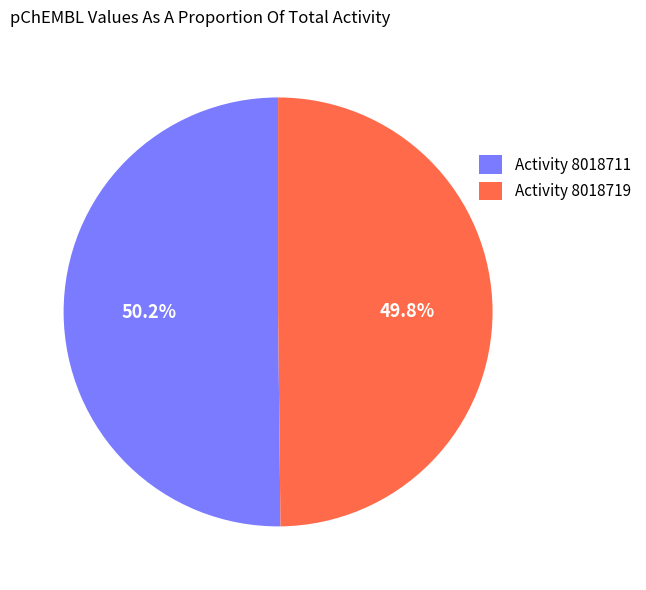

What is the total percentage of Activity 8018719 and Activity 8018711?

100.0%